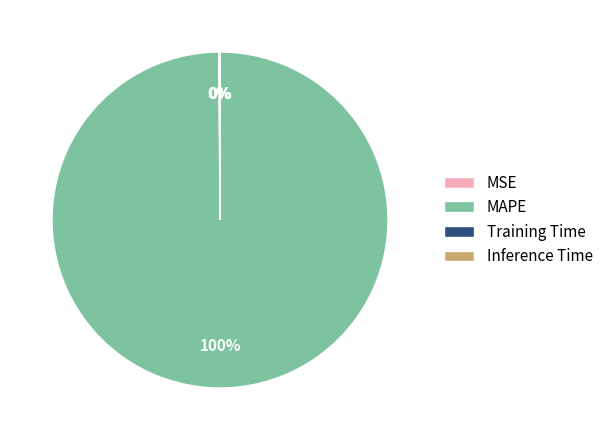

To the nearest percent, what percentage of the pie is MAPE?

100%